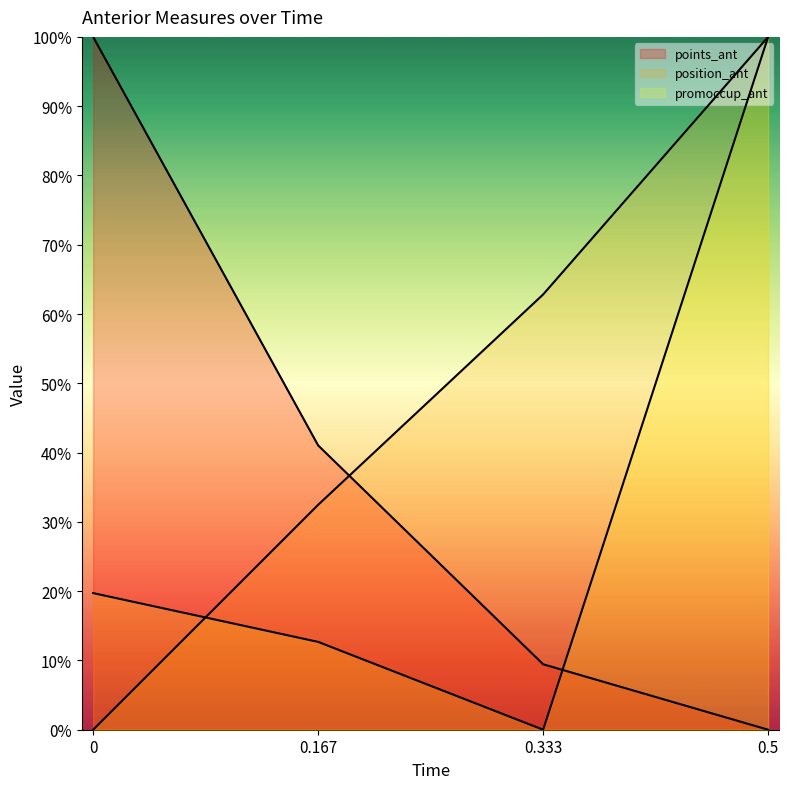

What is the label of the 1st point from the right?

0.5